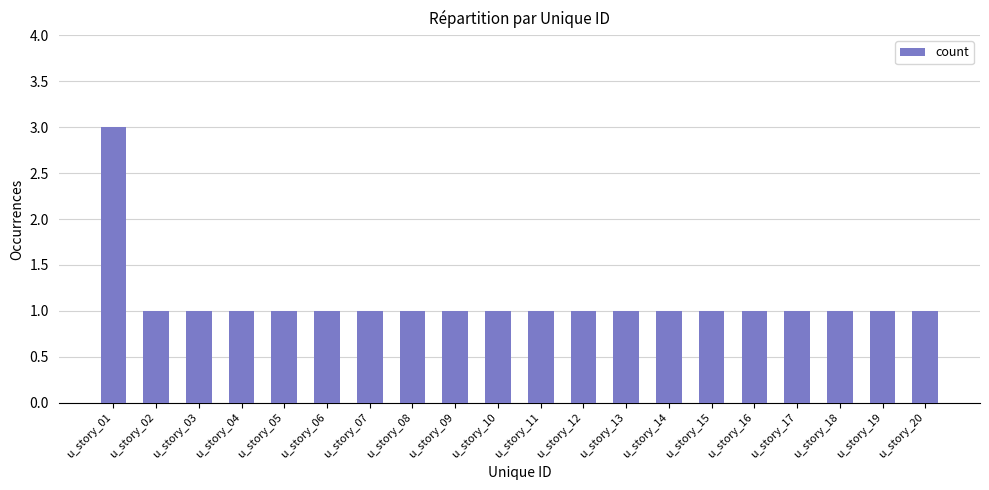

Count the number of categories in the chart.

20